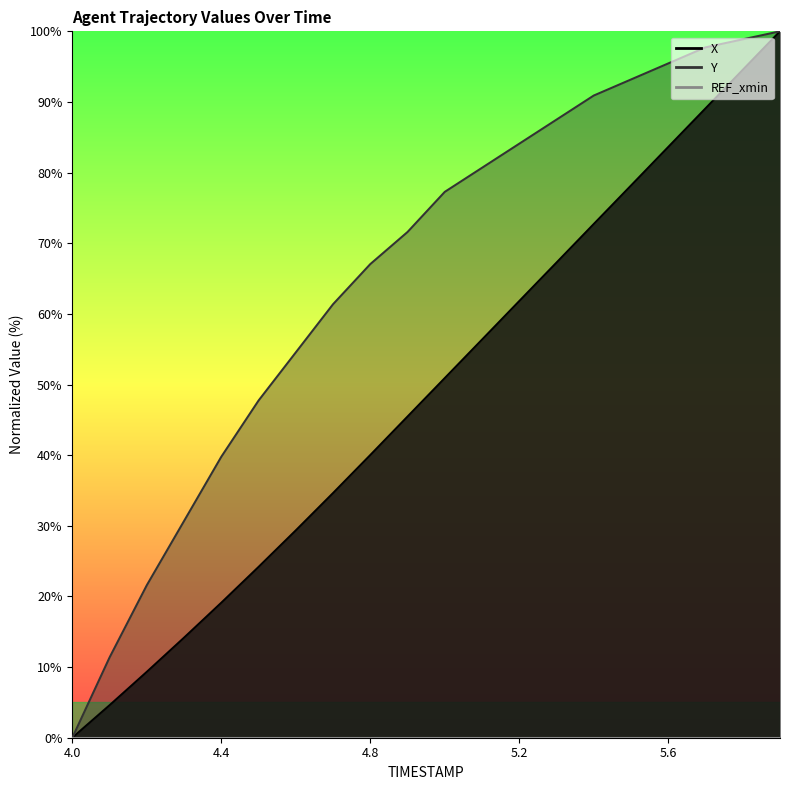

Between 5.5 and 5.9, which series saw the biggest shift?

X